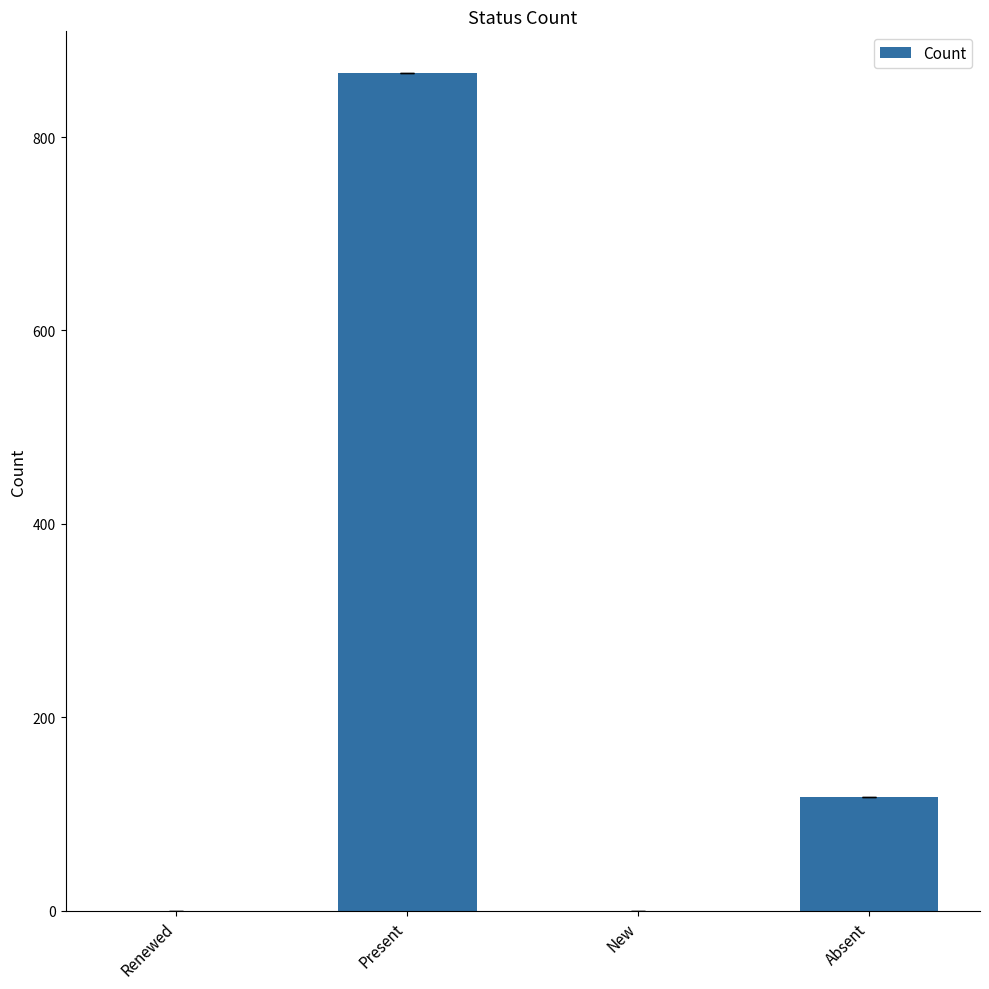

The chart shows a value of 491 at New. True or false?

False